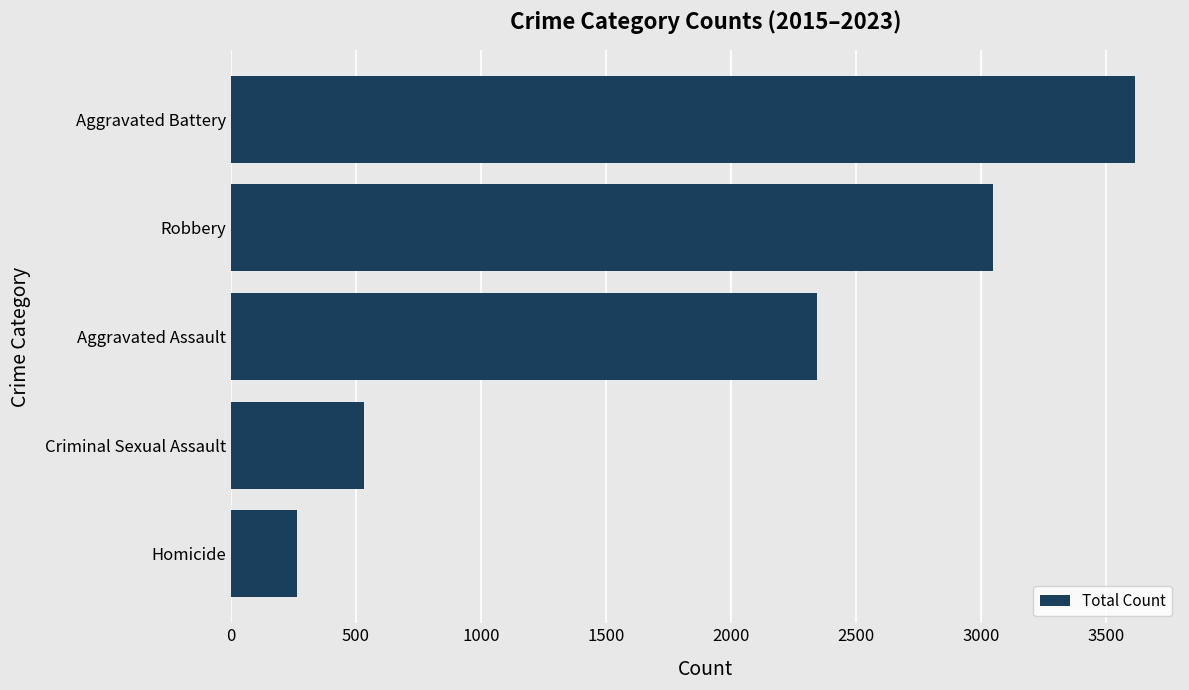

Reading top to bottom, list all the values displayed in this chart.

Aggravated Battery=3614	Robbery=3047	Aggravated Assault=2345	Criminal Sexual Assault=532	Homicide=264